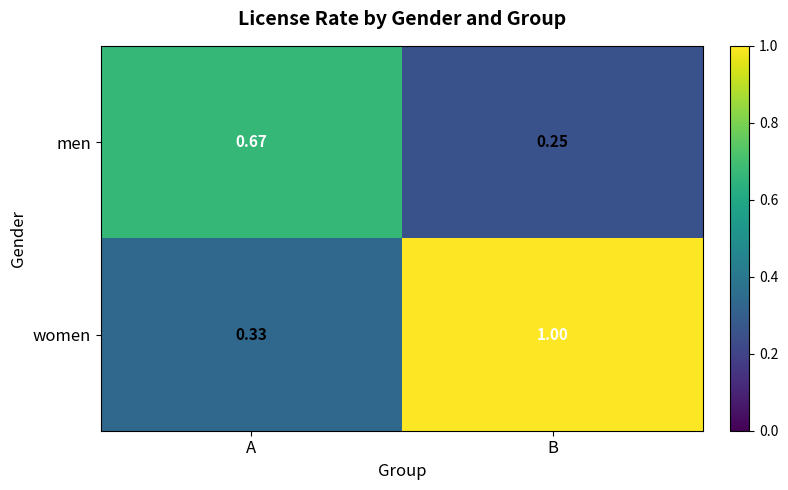

Rank the categories by men value from highest to lowest.

A, B